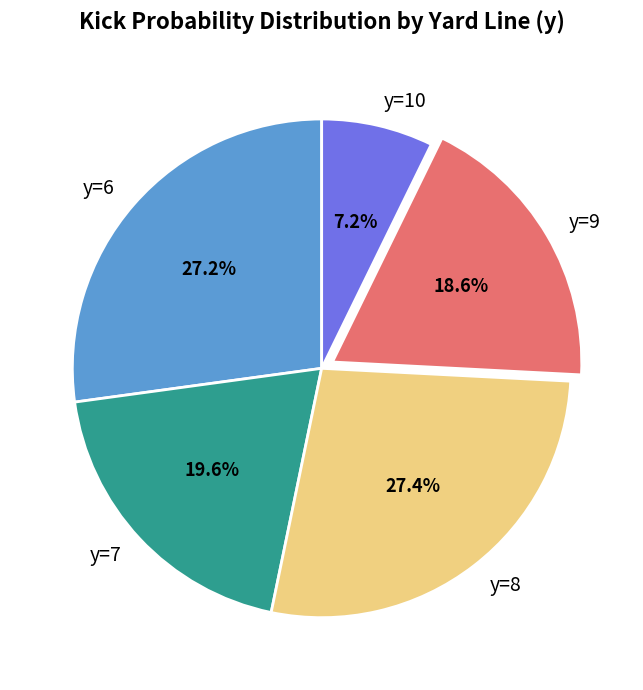

Is there any slice that represents more than half of the pie?

No